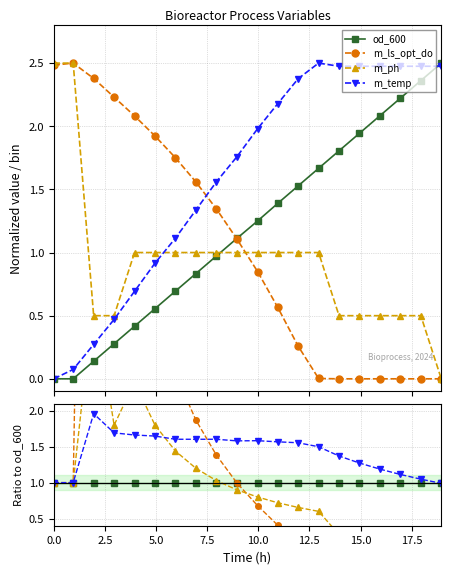

Is the value of od_600 at 15 greater than the value of m_ph at 15?

Yes